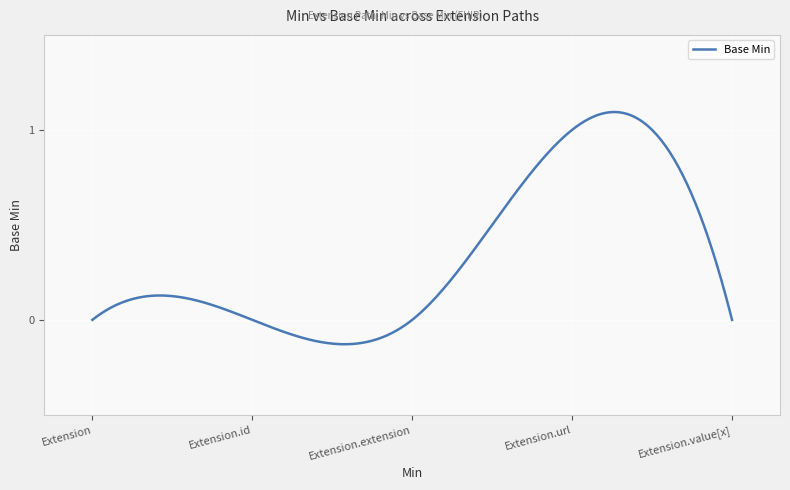

At which category does the chart reach its minimum across all series?

Extension